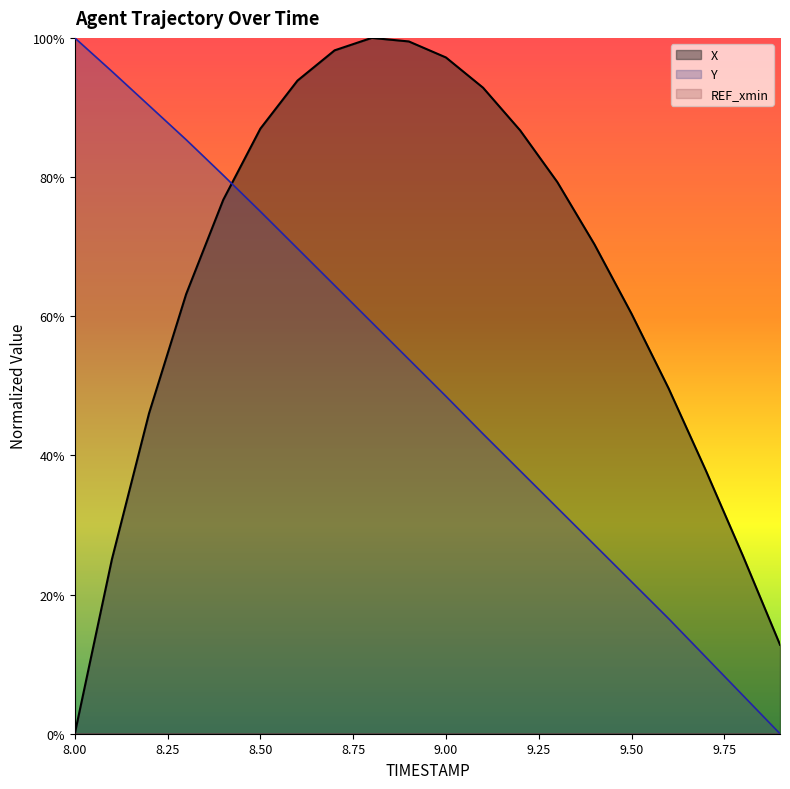

Reading left to right, list all the values displayed in this chart.

X: 0.0	25.1	46.0	63.2	76.7	87.0	93.9	98.2	100.0	99.5	97.2	92.8	86.7	79.3	70.3	60.4	49.6	37.9	25.6	12.8
Y: 100.0	95.2	90.3	85.4	80.3	75.1	69.7	64.4	59.1	53.8	48.5	43.1	37.8	32.5	27.2	21.8	16.5	11.0	5.5	0.0